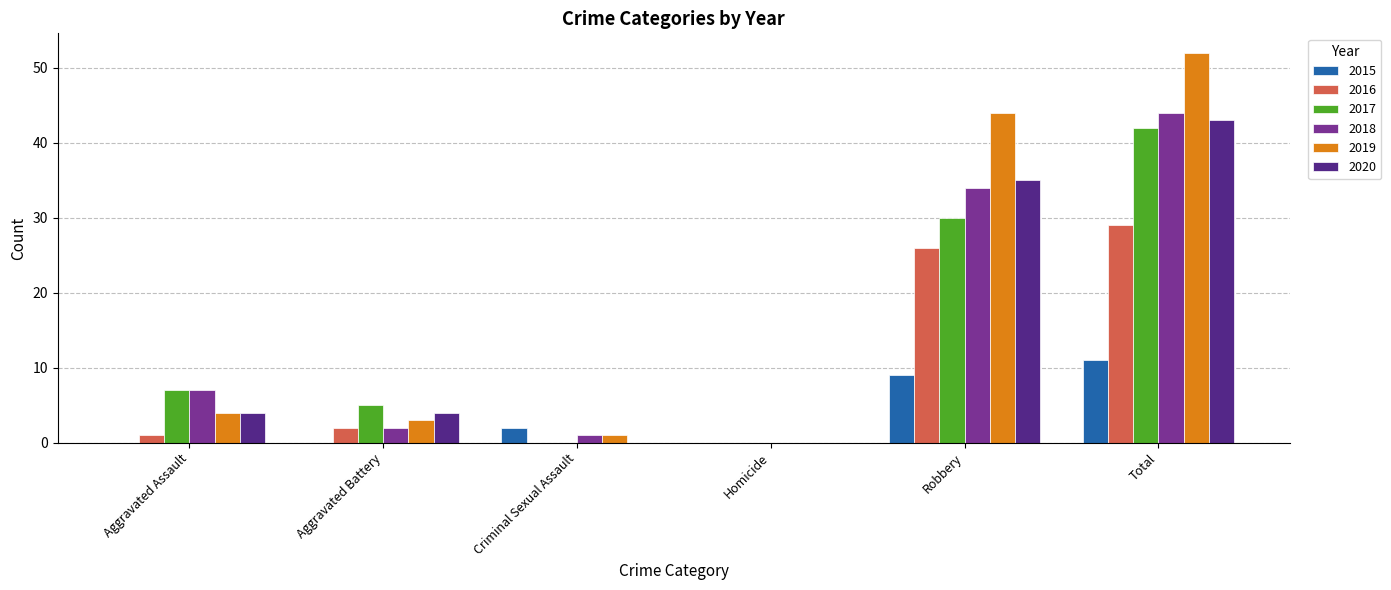

Between Homicide and Robbery, which series saw the biggest shift?

2019